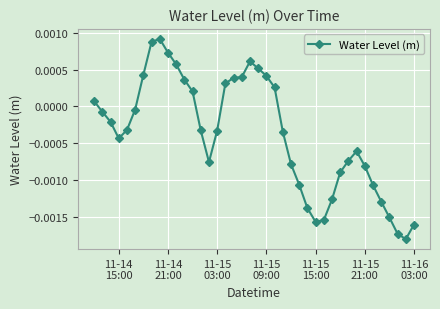

How many negative values are there?

25